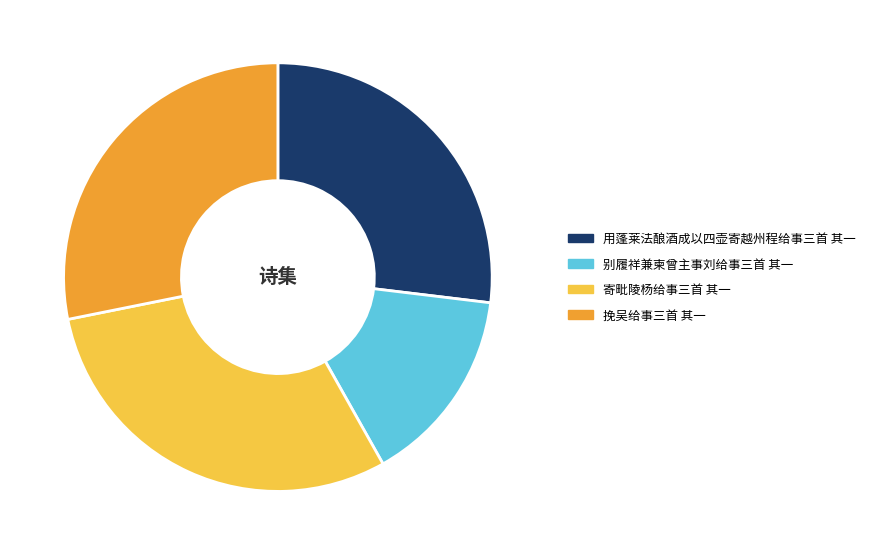

Is there a majority slice in this chart?

No